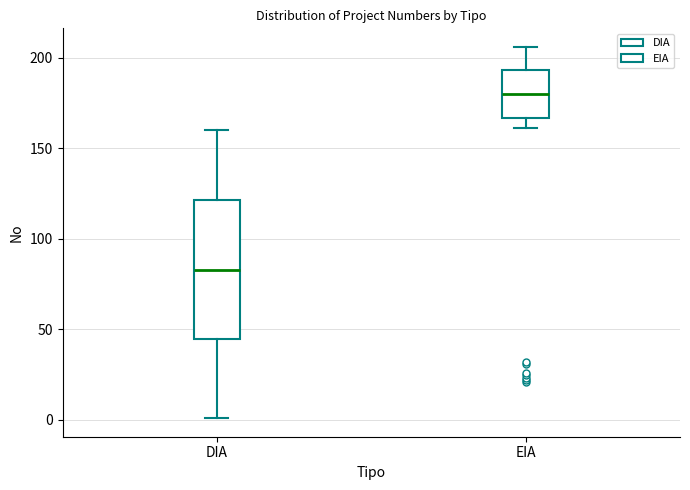

Where does the median line of the box for DIA sit on the y-axis? The values are not printed on the chart, so give them approximately, as read against the axis.

85